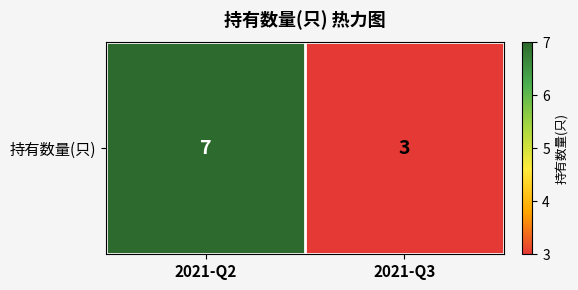

What is the difference between the maximum and minimum values?

4